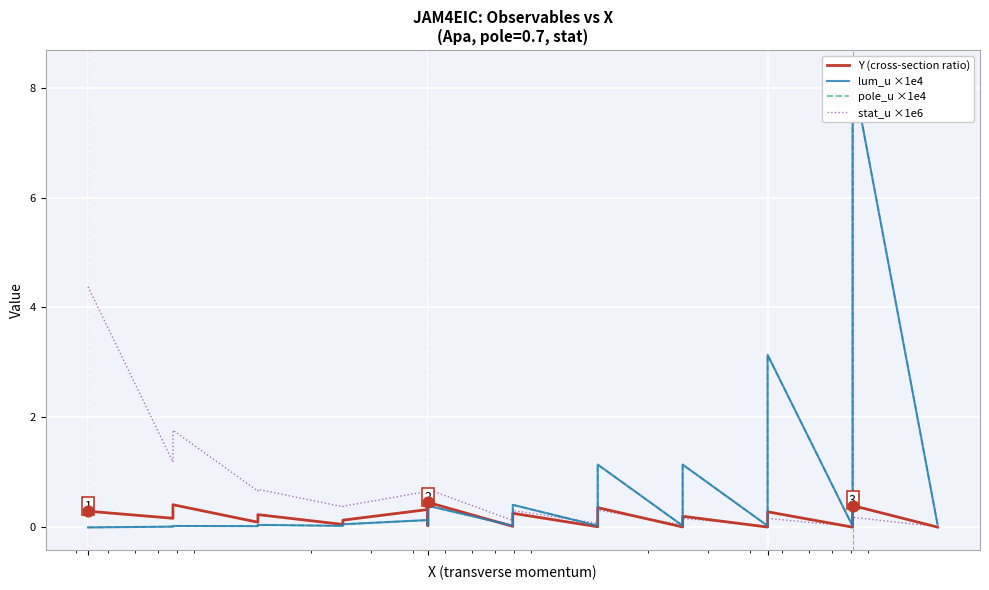

Which series has the widest spread of Y values?

lum_u ×1e4